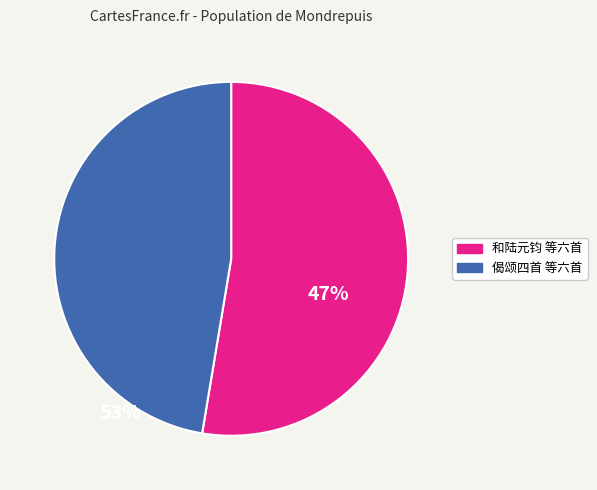

Does any single category account for the majority?

Yes